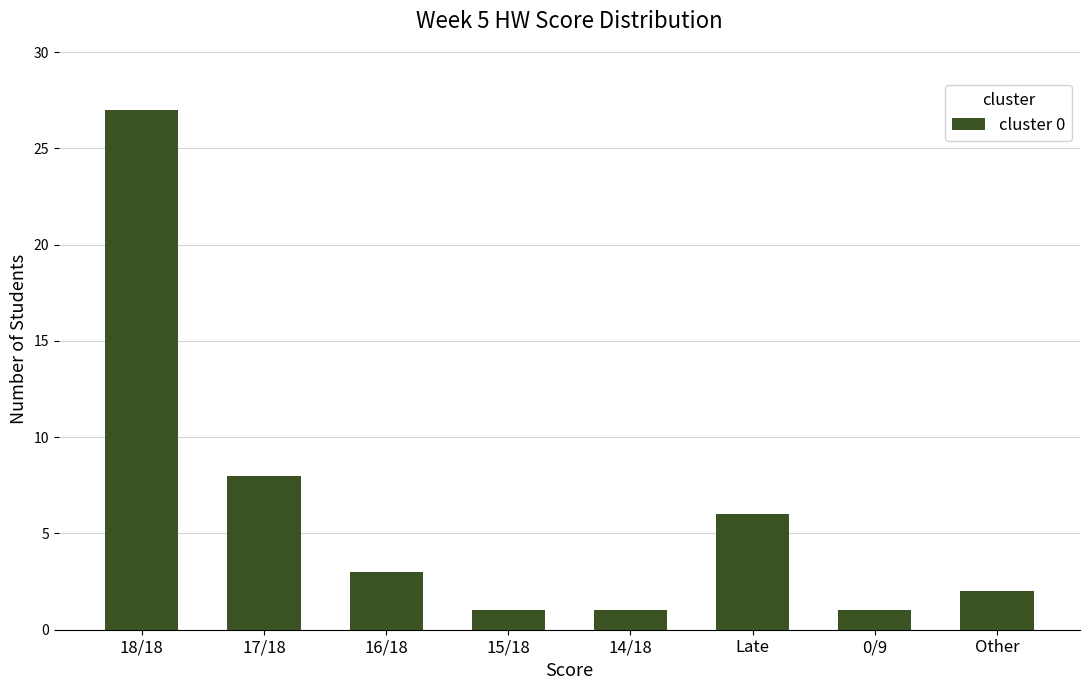

What is the sum of all values?

49